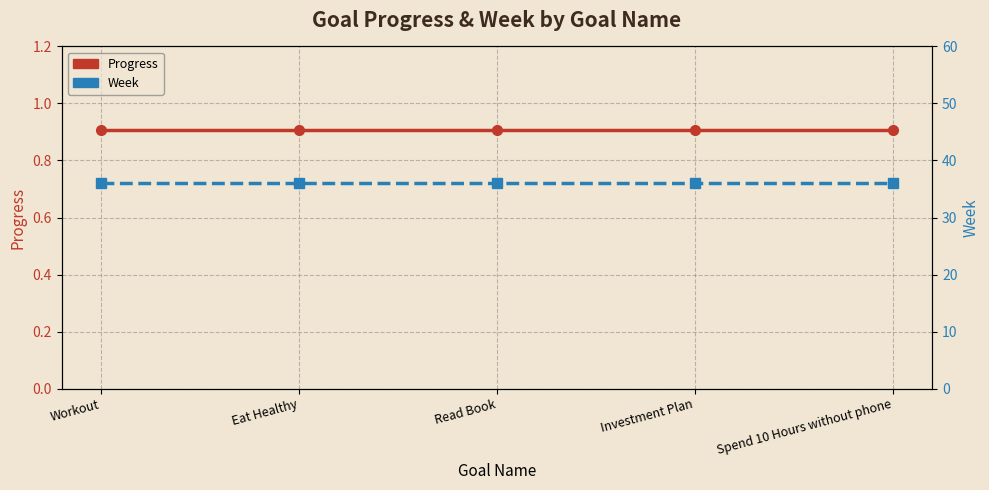

Which label corresponds to the smallest value in the chart?

Workout